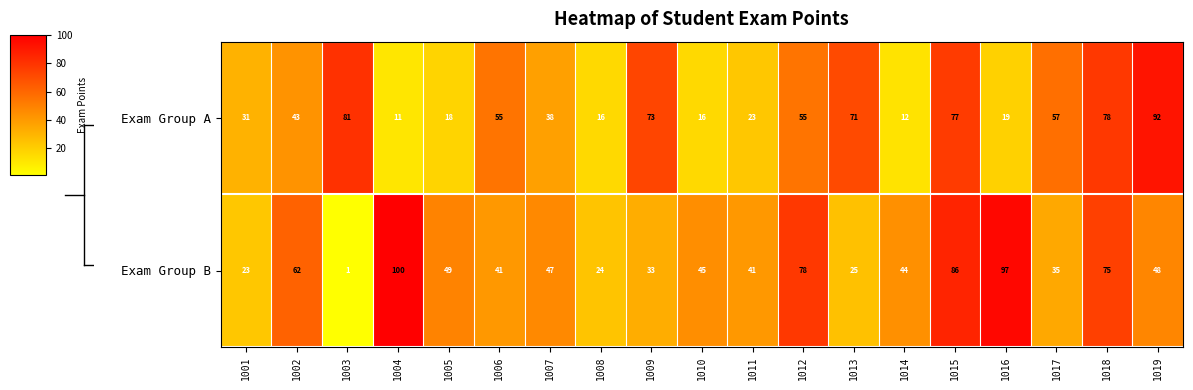

The Exam Group B series shows 54 at 1011. True or false?

False